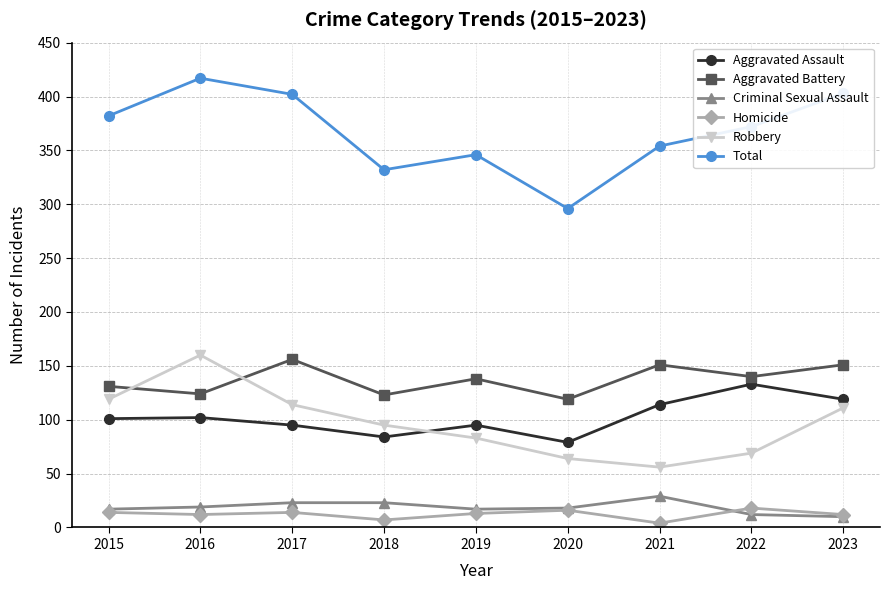

Where is the first local minimum for Aggravated Assault?

2018